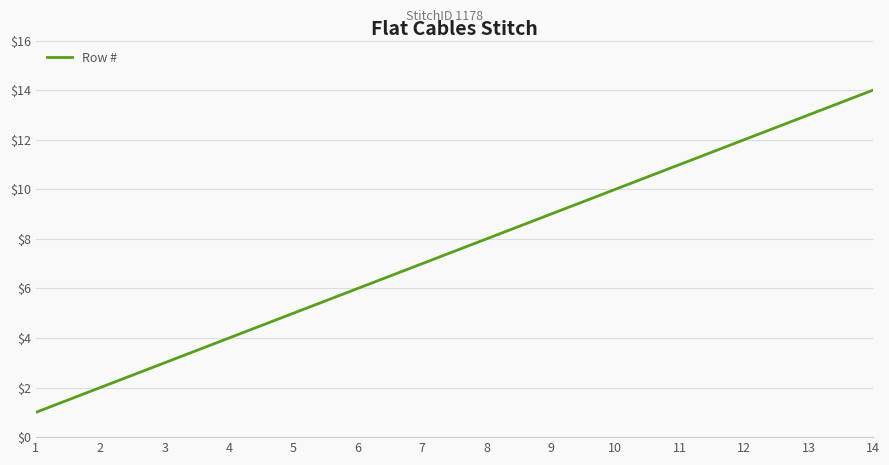

Which label corresponds to the smallest value in the chart?

1